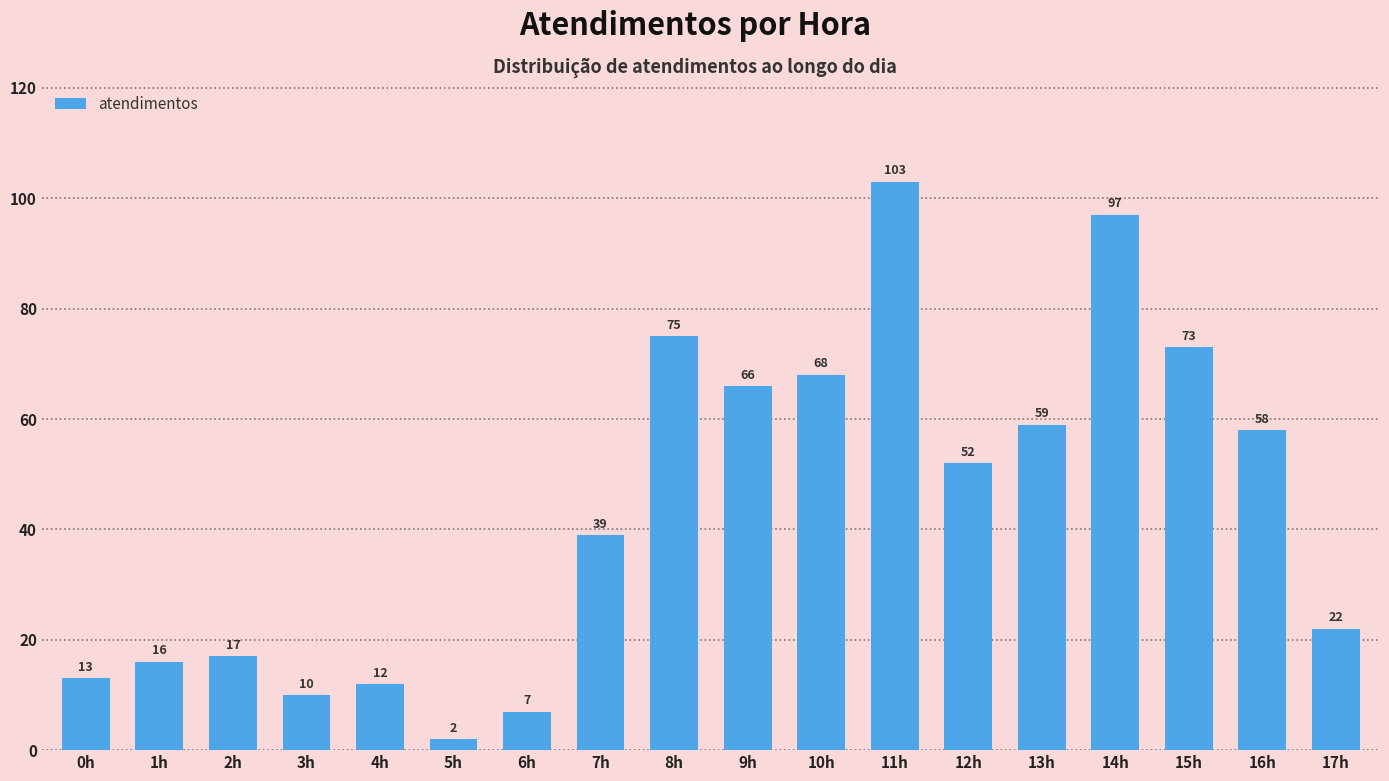

Count the number of data series in this chart.

1